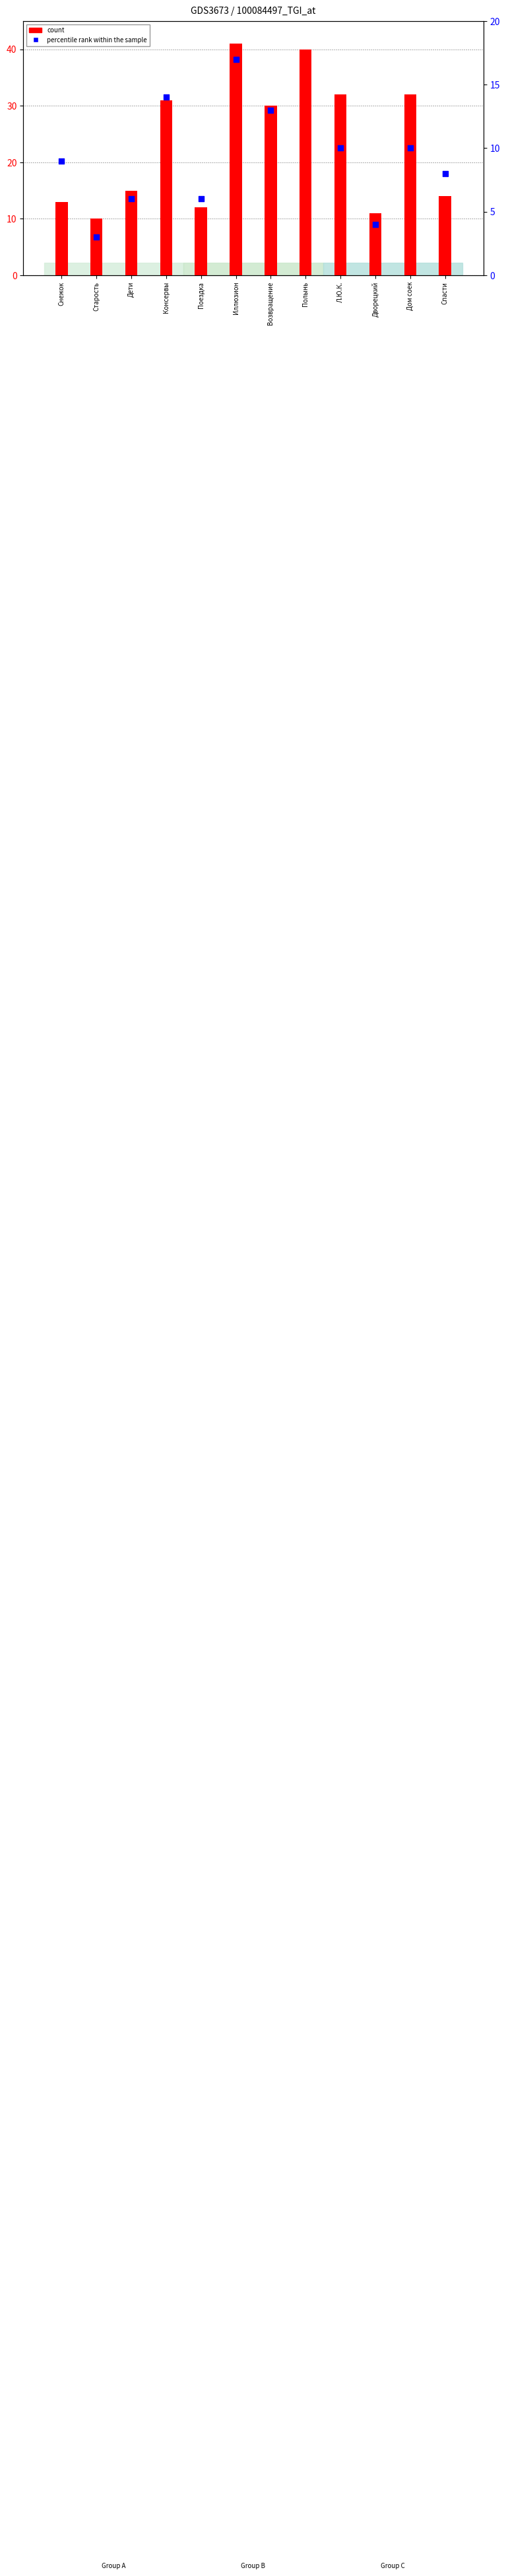

Which series contains the highest Y value?

count